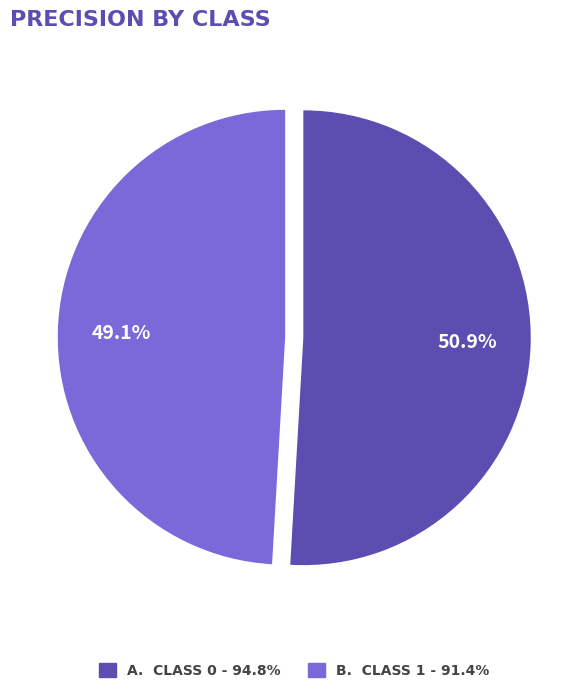

How many slices are in this pie chart?

2